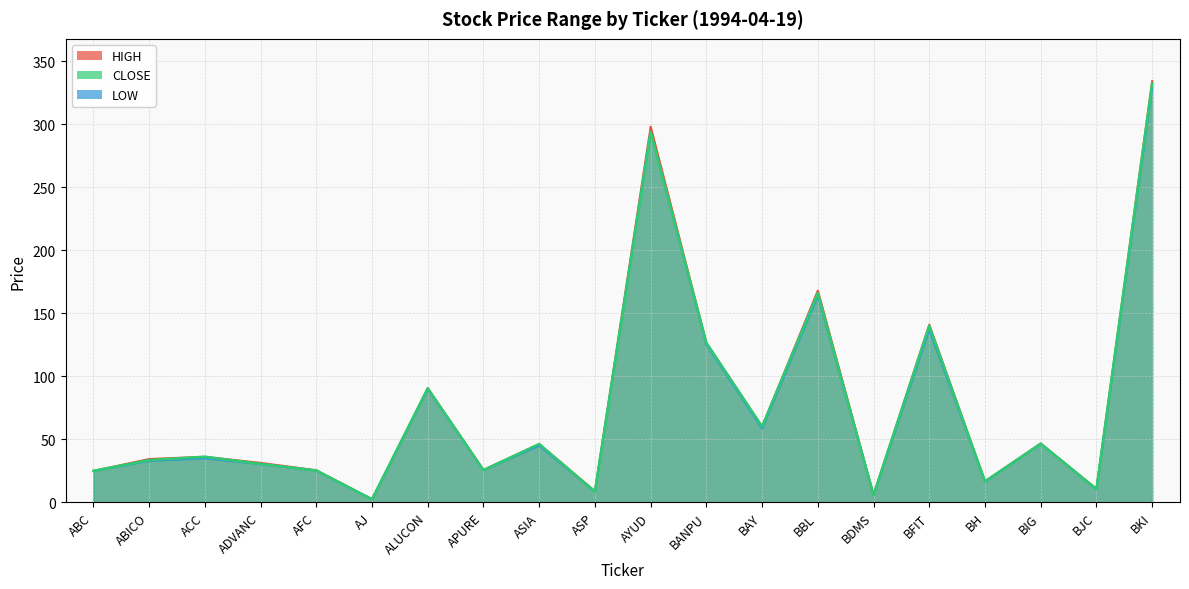

Where is the first local minimum for HIGH?

AJ